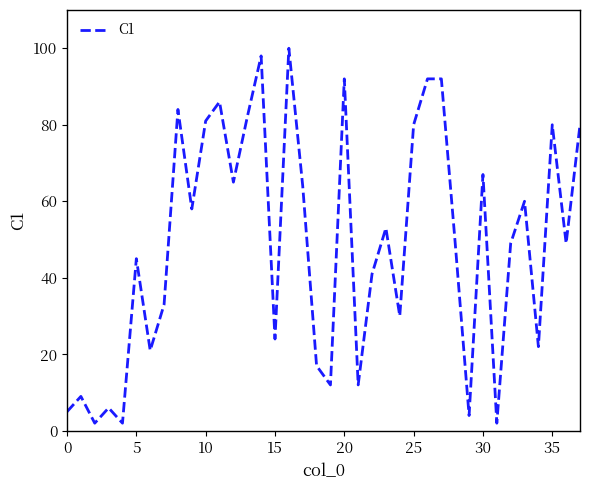

What is the greatest value displayed?

100